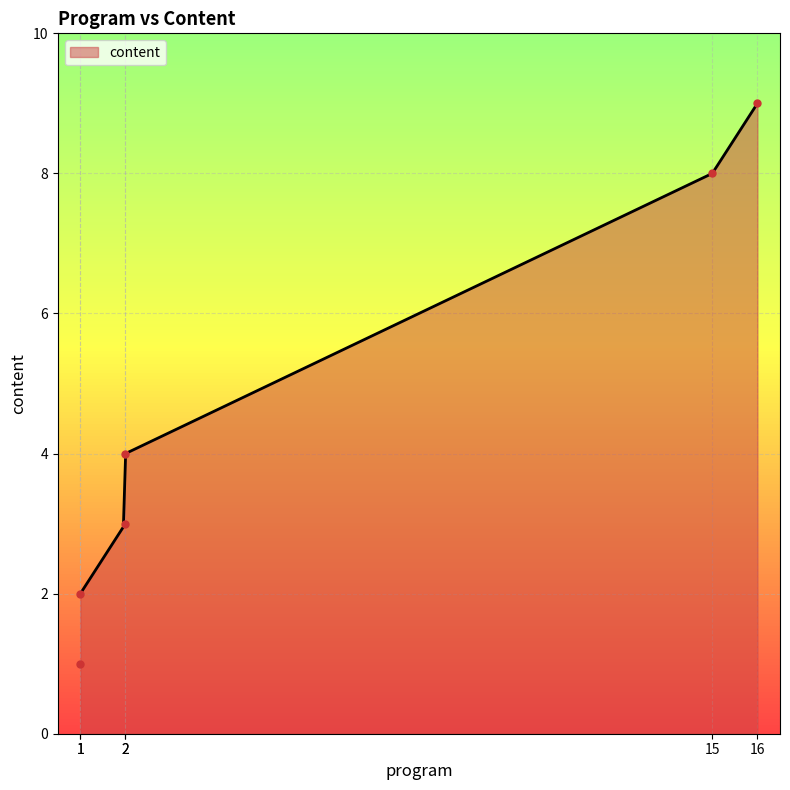

What is the greatest value displayed?

9